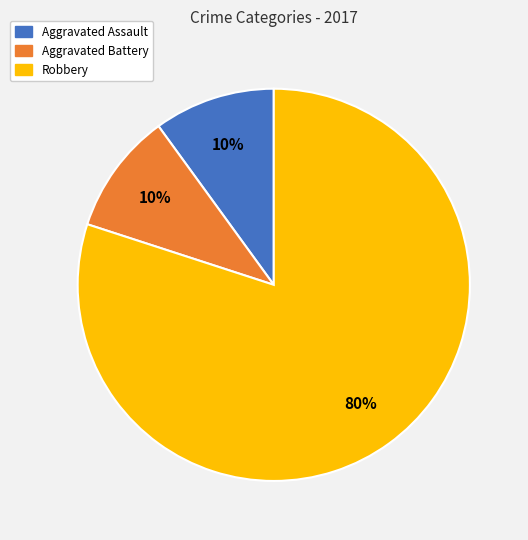

How many segments does this pie chart have?

3